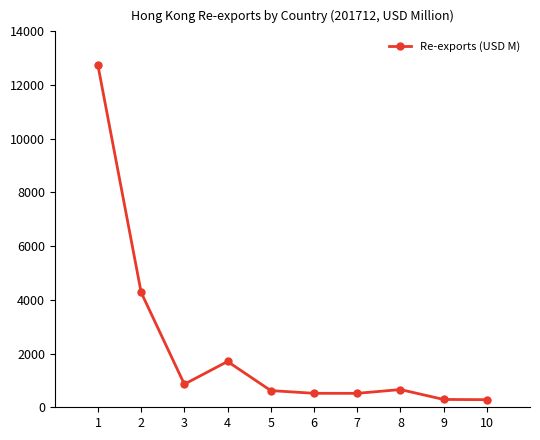

Which category has the highest value across all series?

1